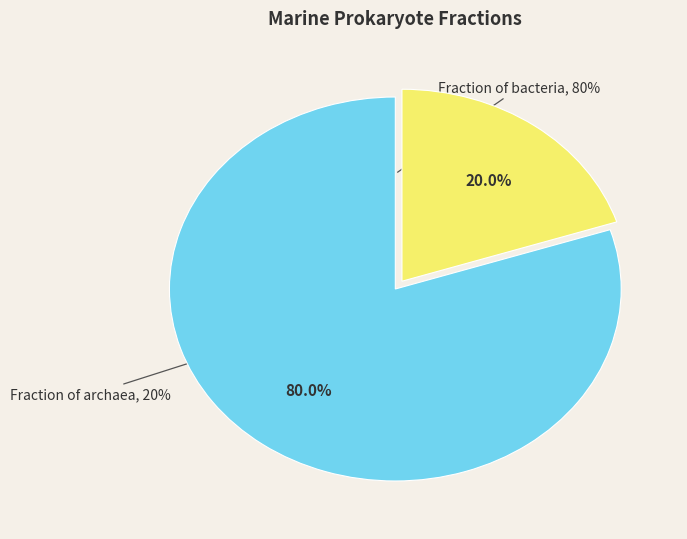

What is the majority slice?

Fraction of bacteria